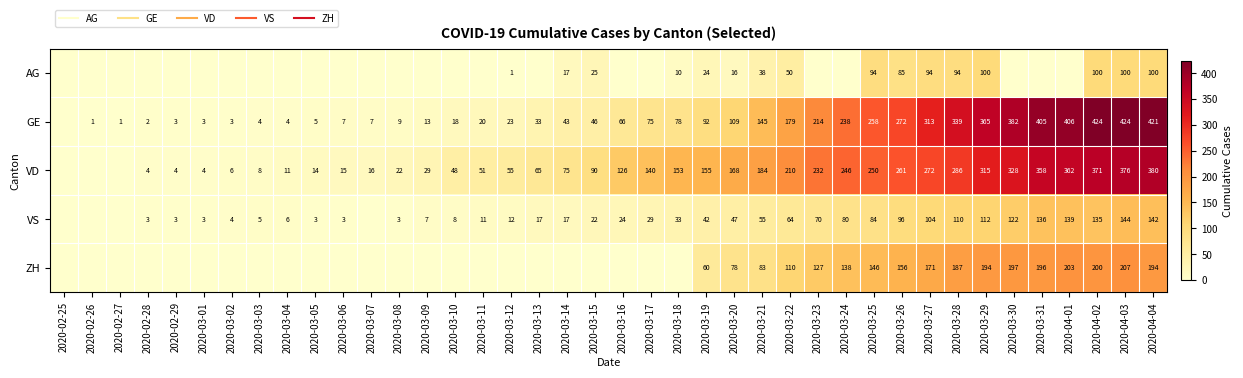

What is the highest value of the AG series?

100